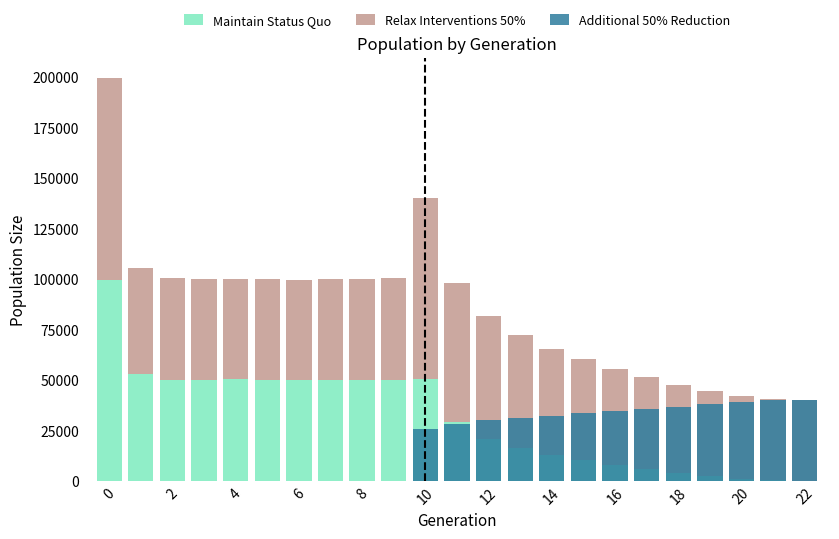

Which series changed the most between 2 and 17?

Maintain Status Quo